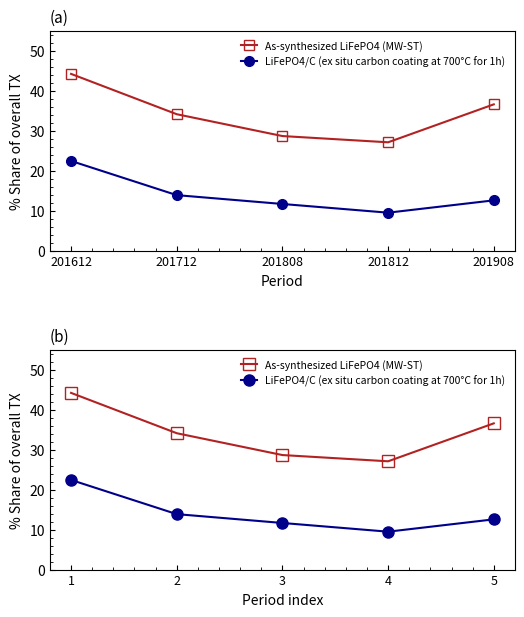

How many data points in As-synthesized LiFePO4 (MW-ST) are above 34?

3